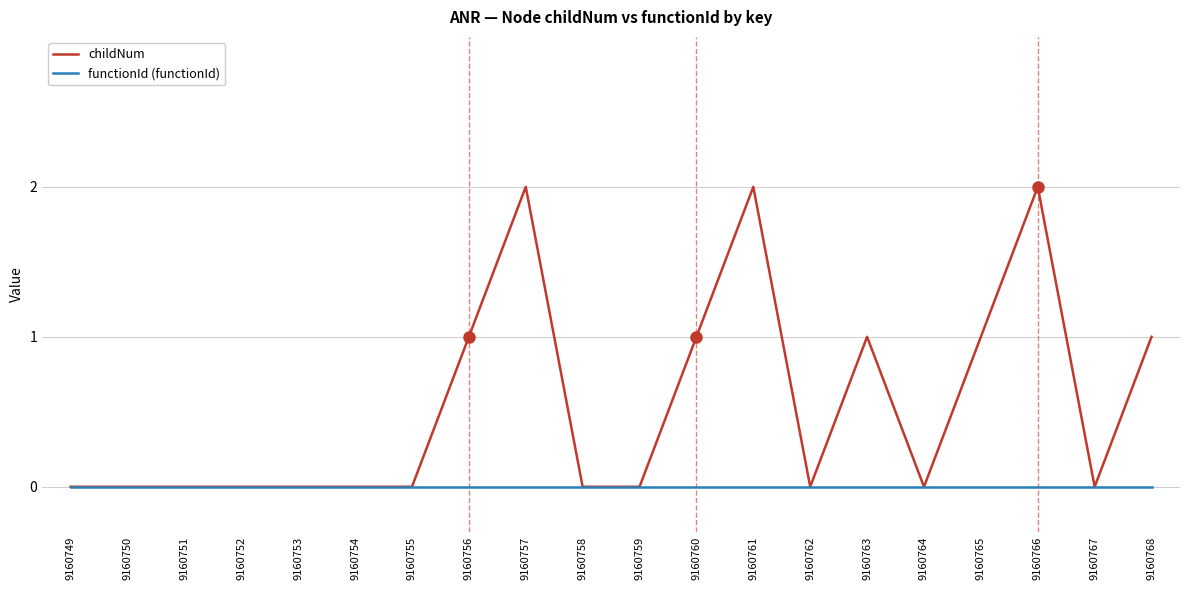

How many distinct data groups are displayed?

2